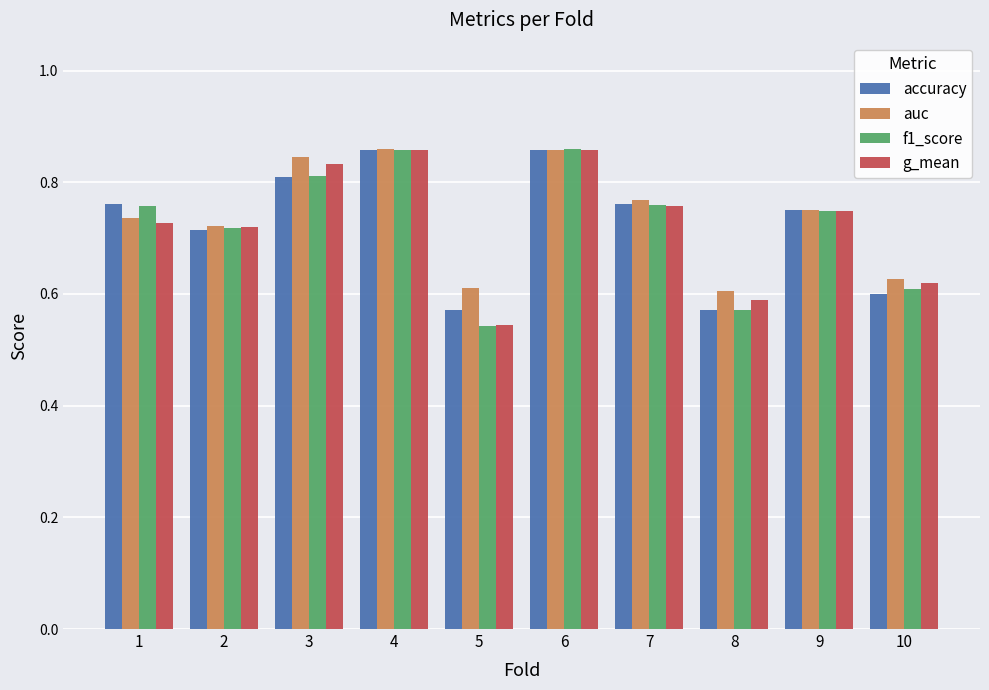

Count the f1_score values in the range 0 to 1.

10